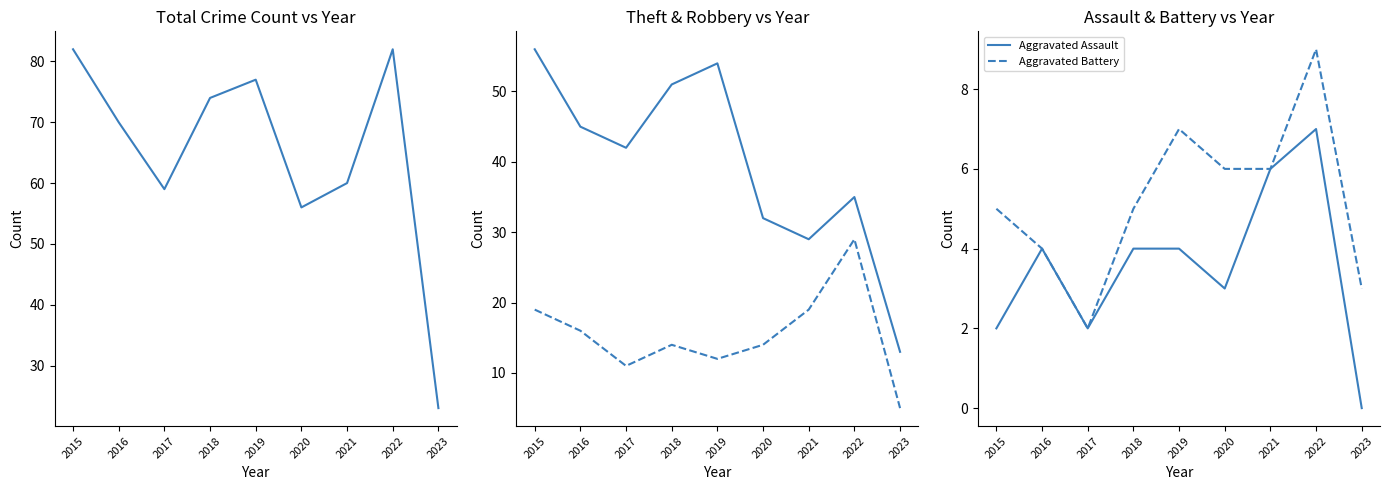

What is the difference between the highest and lowest values at 2016?

66